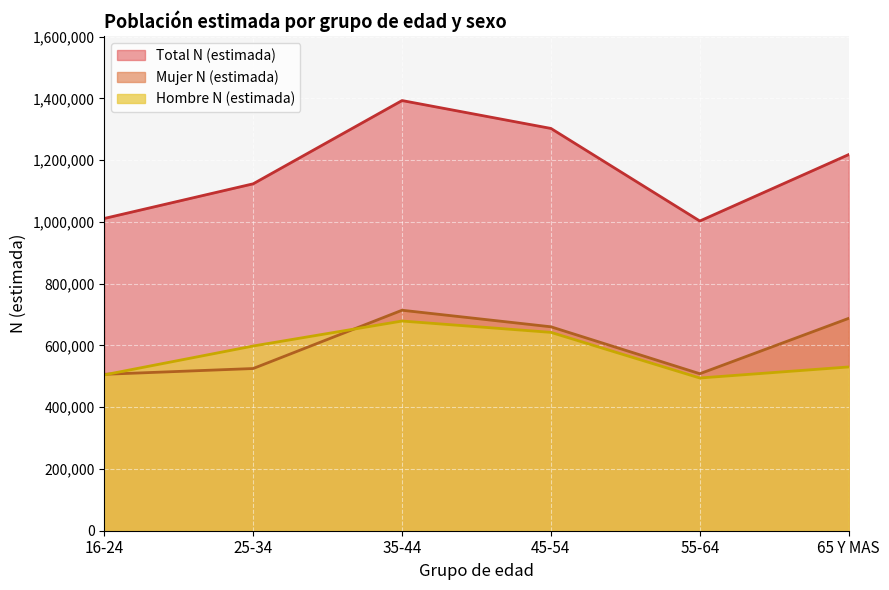

Where is the first local minimum for Hombre N (estimada)?

55-64